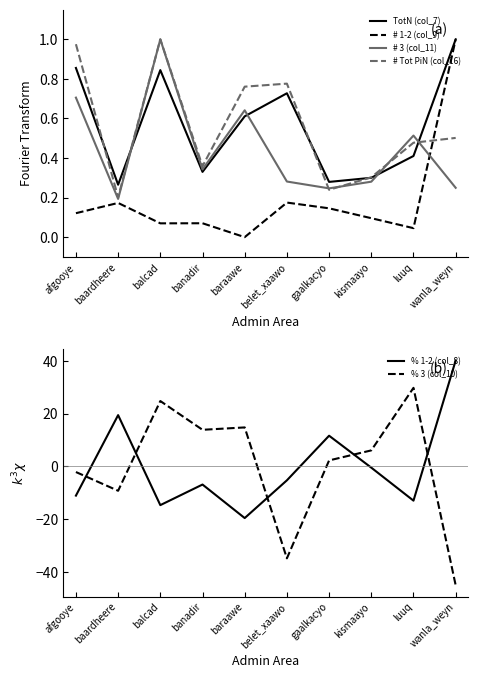

At how many categories does at least one series exceed 23?

3